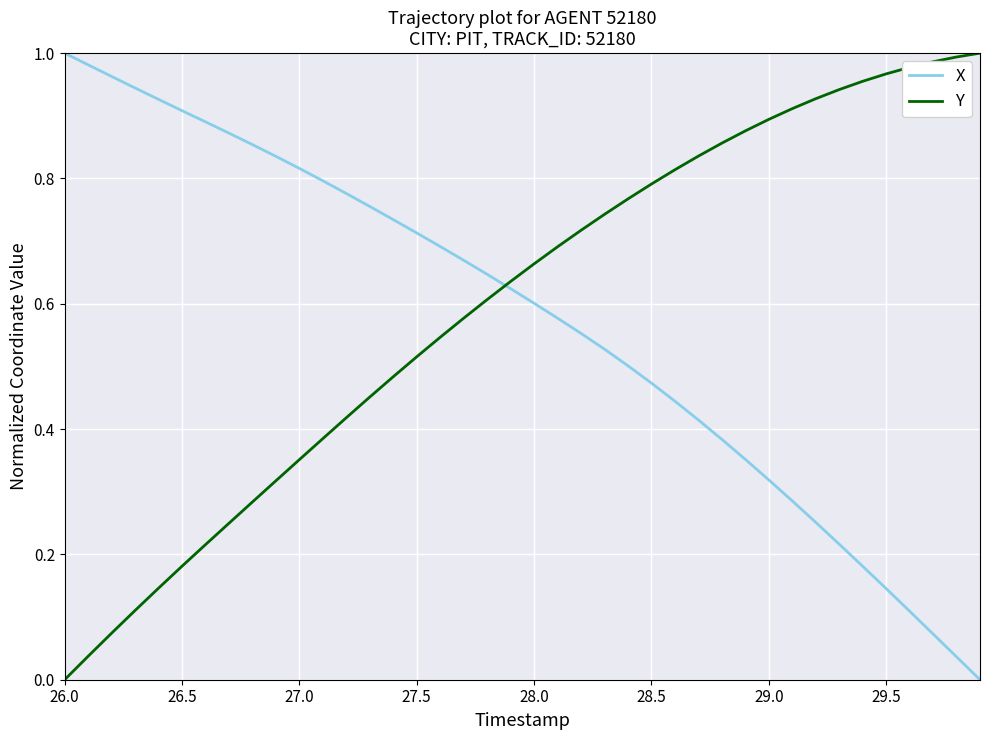

Rank the series by their average value, from lowest to highest.

X, Y